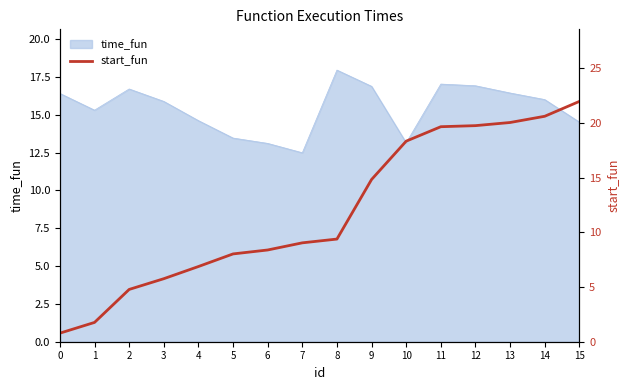

The time_fun series shows 17.9 at 8. True or false?

True